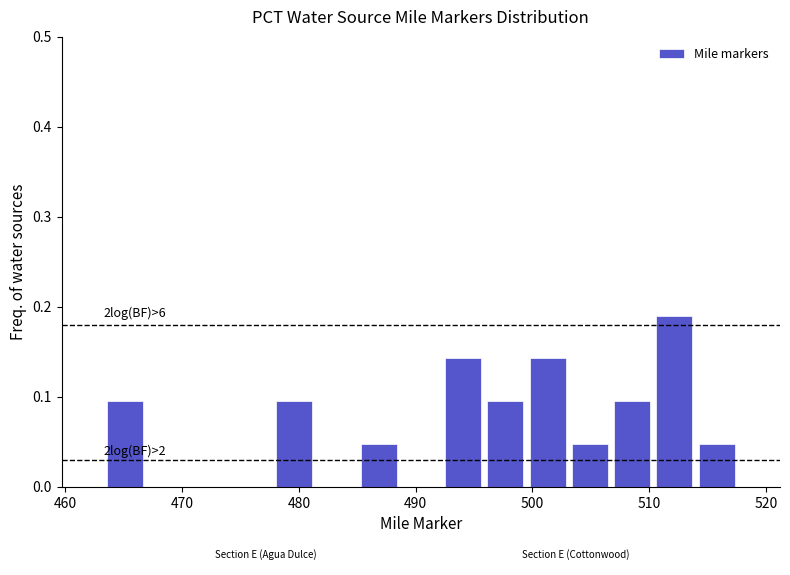

Around what value on the x-axis is the tallest bar? Give the approximate position of its centre, as read against the axis.

512